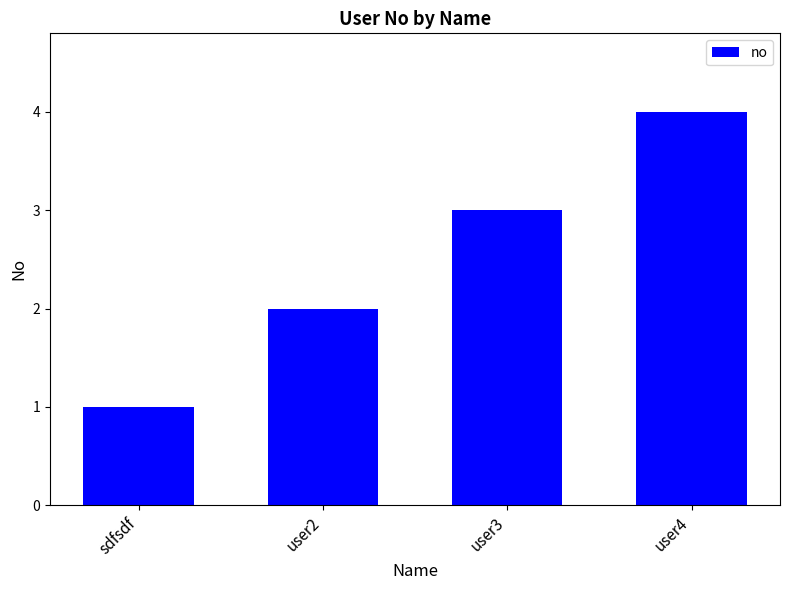

Are the bars grouped side by side (vs. stacked)?

No